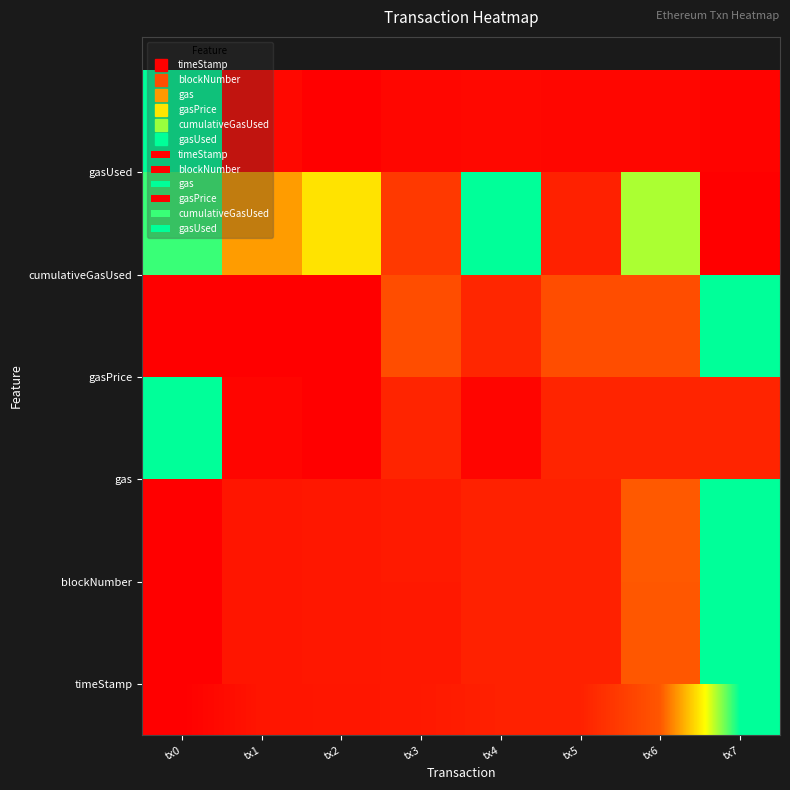

Is the value of cumulativeGasUsed at tx6 greater than the value of gasUsed at tx5?

Yes